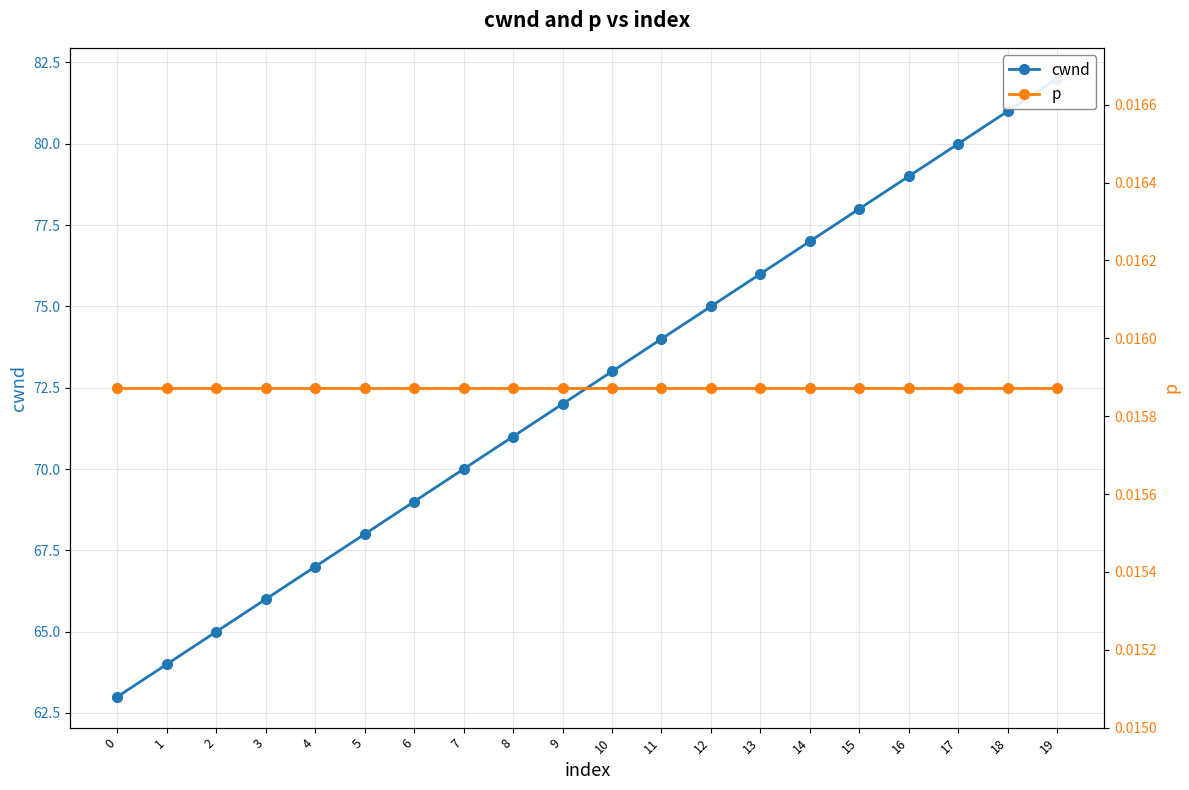

Rank the series at 17 from highest to lowest value.

cwnd, p